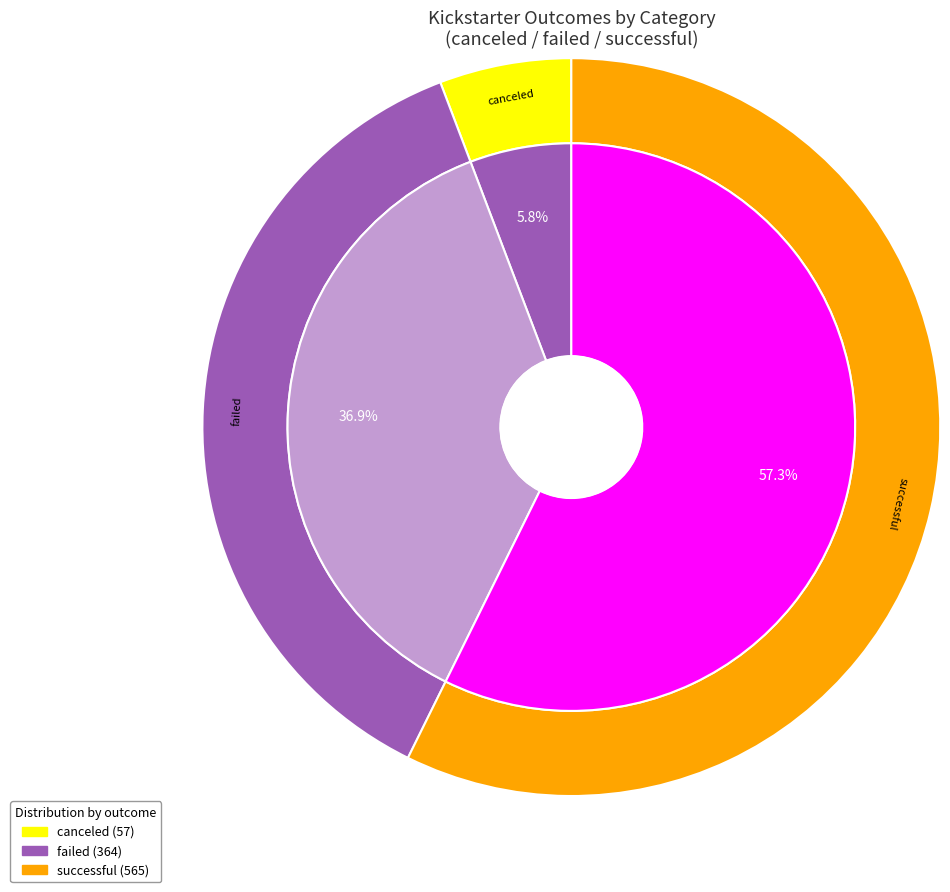

True or false: canceled accounts for 1% of the total.

False